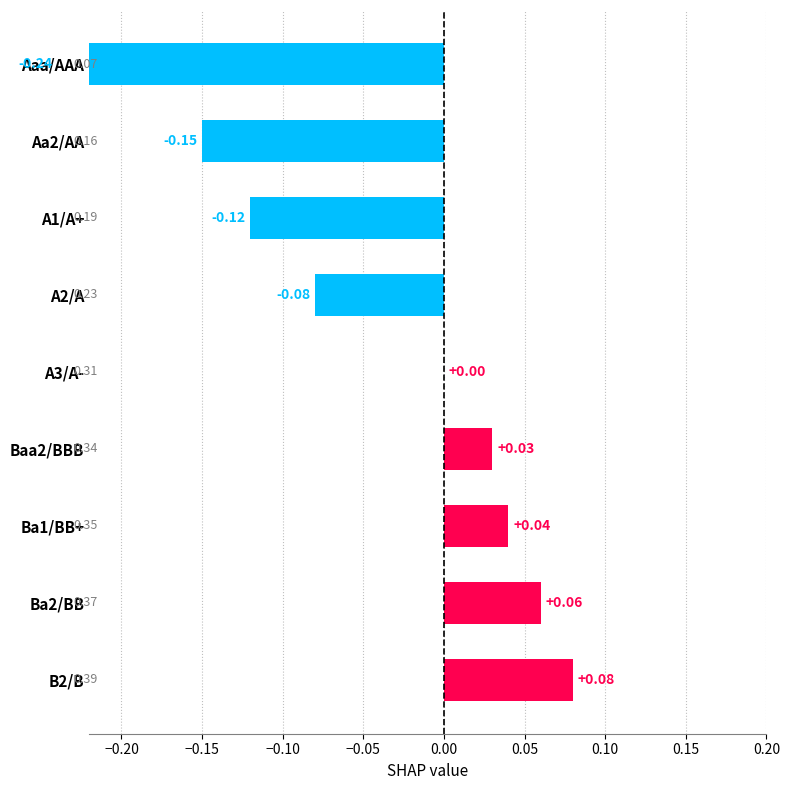

What is the minimum value shown in the chart?

-0.2